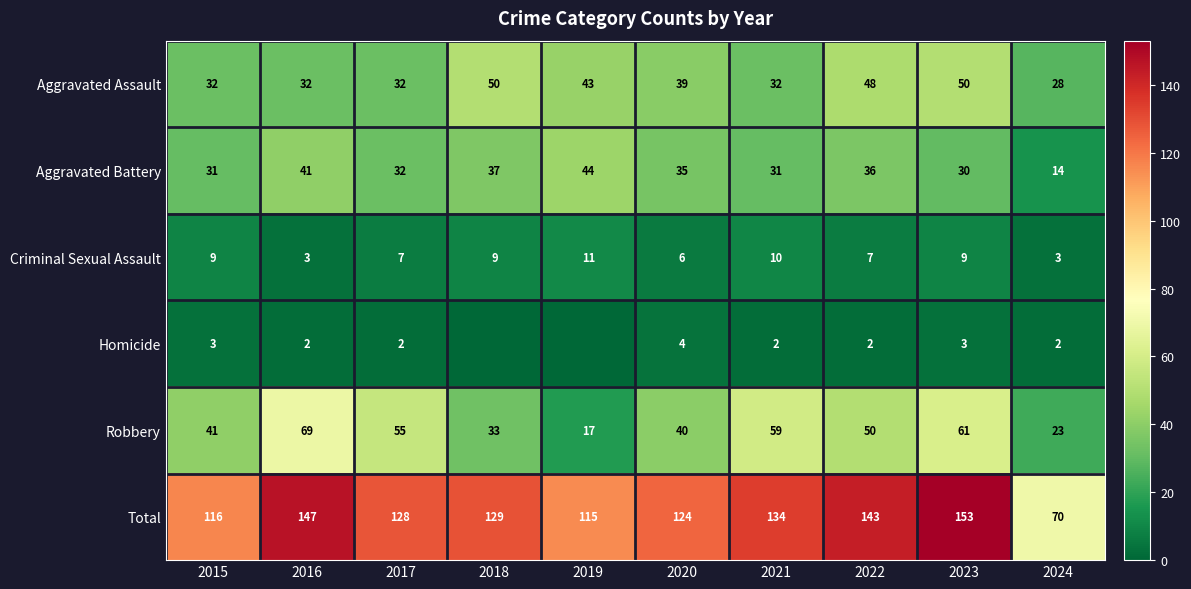

What is the sum of all Aggravated Assault values?

386